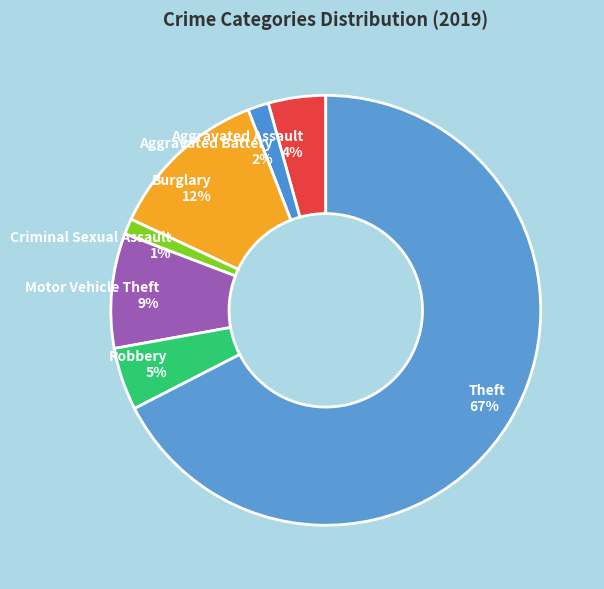

To the nearest percent, what percentage of the pie is Aggravated Battery?

2%